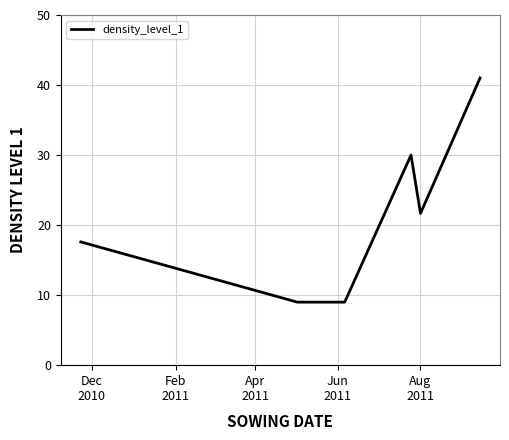

What is the difference between the maximum and second lowest values?

32.0